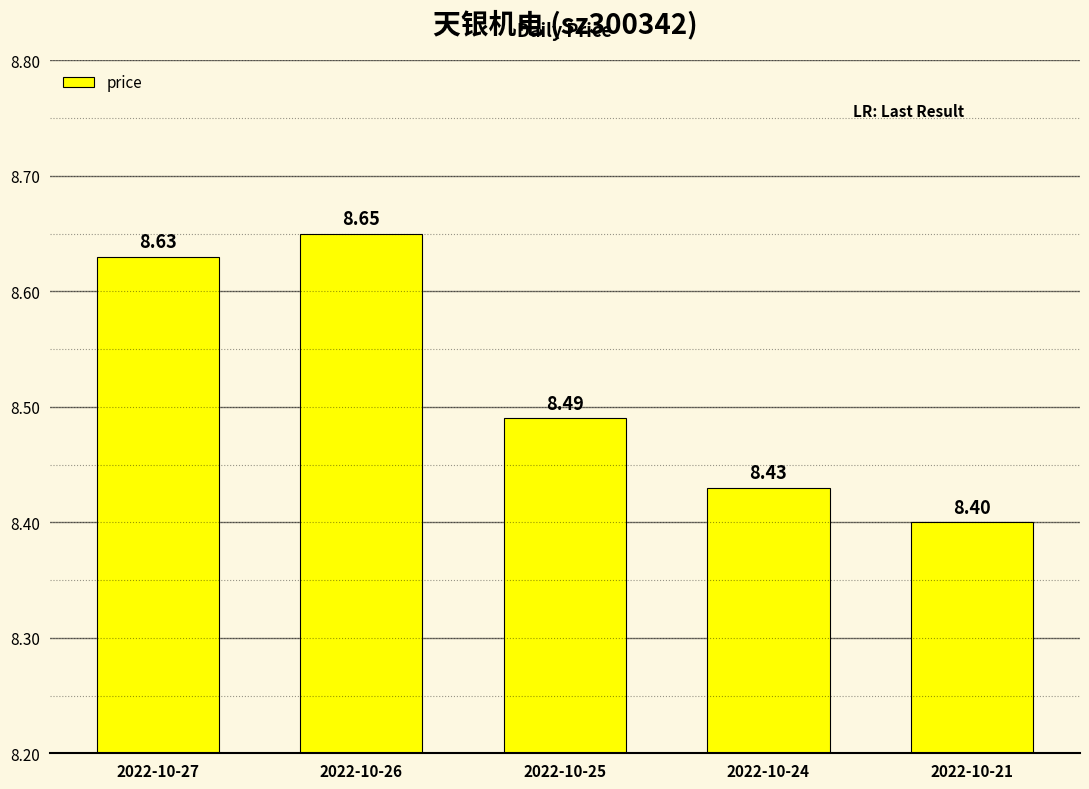

Is it true that the value at 2022-10-27 is 5.5?

False